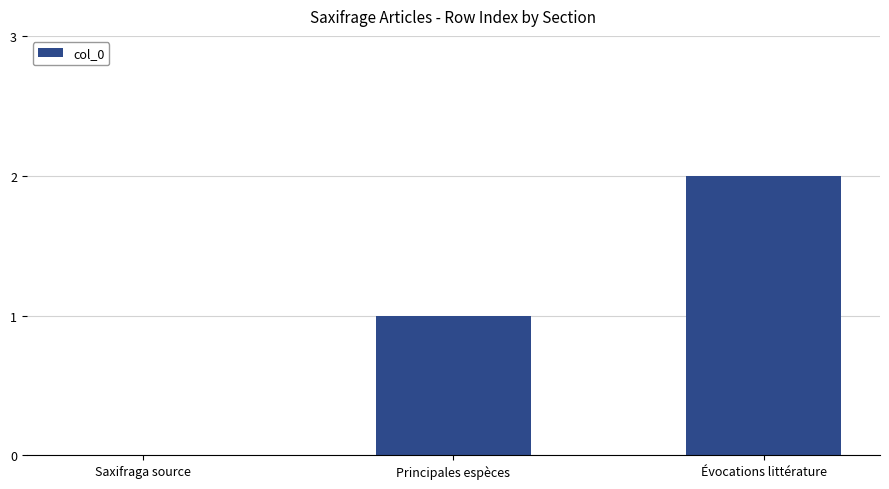

Reading right to left, transcribe all the data shown in this chart.

2	1	0